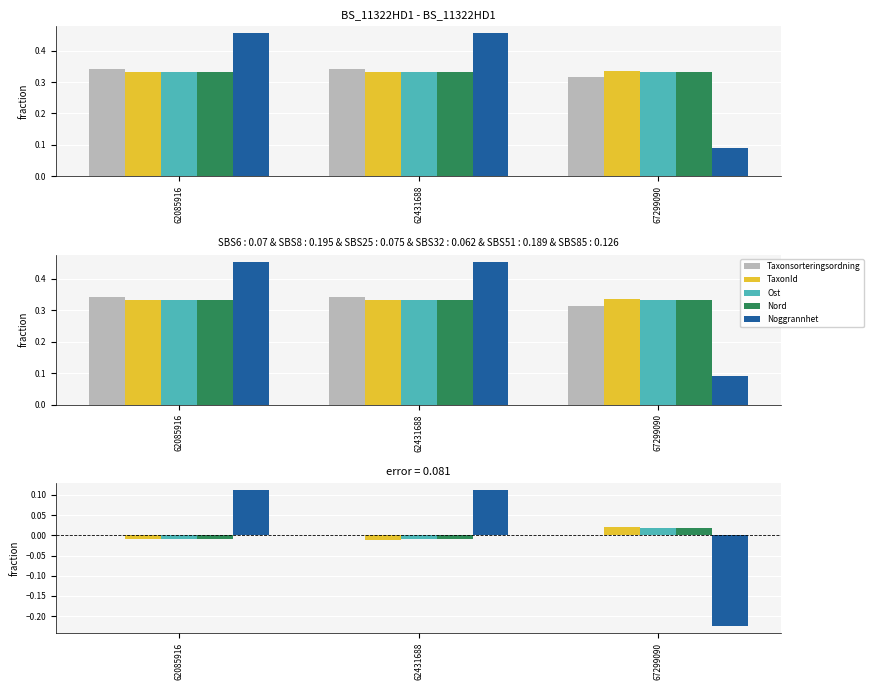

True or false: Nord has a value of -0.0 at 62431688.

True